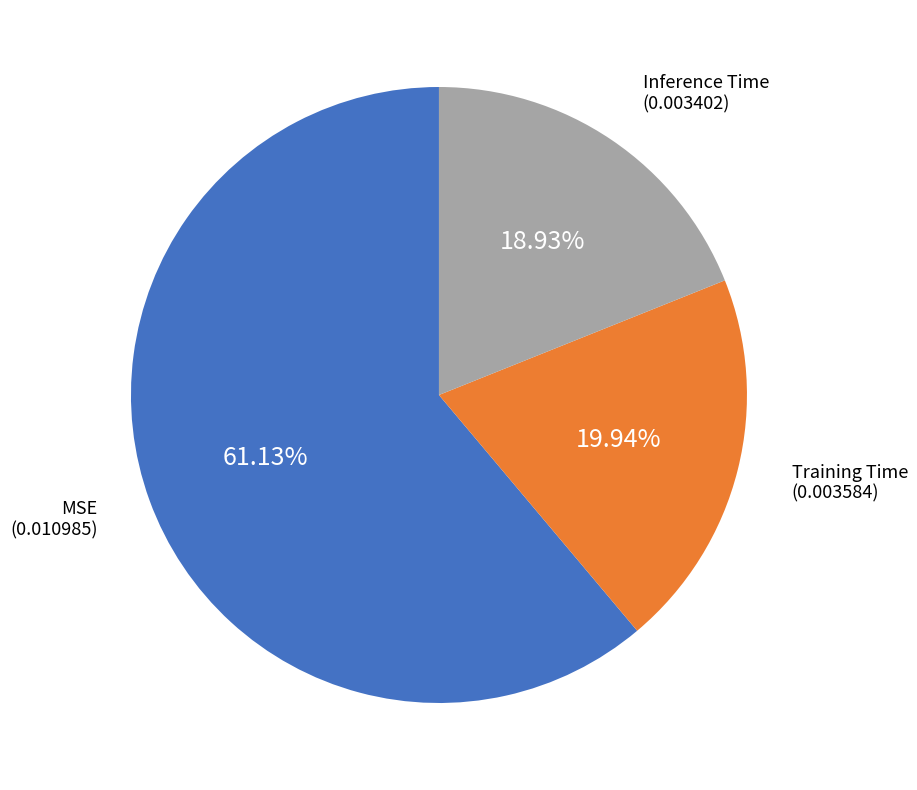

To the nearest percent, what is the combined percentage of Training Time and Inference Time?

39%